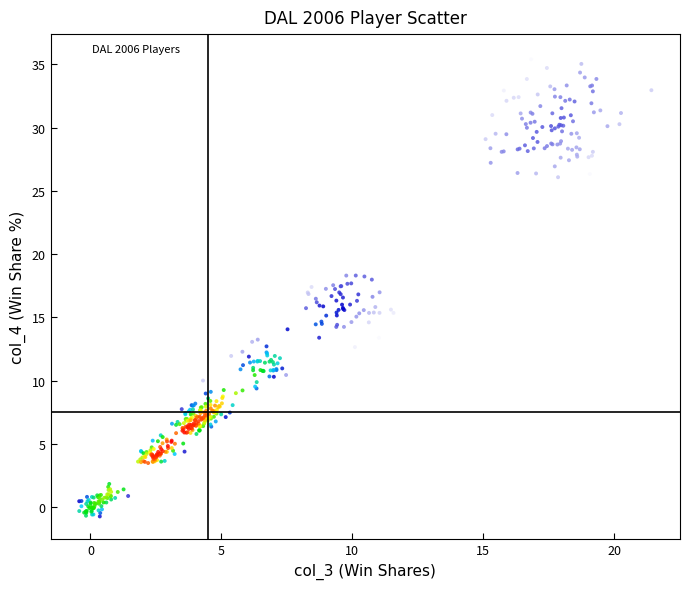

What is the range of X values (max minus min)?

21.9